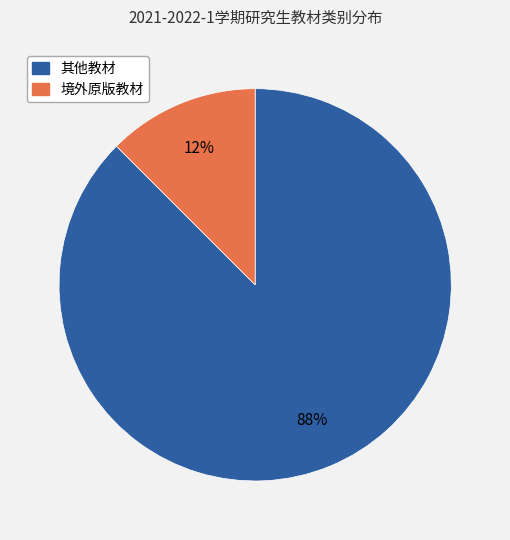

Does 境外原版教材 account for over 50% of the chart?

No